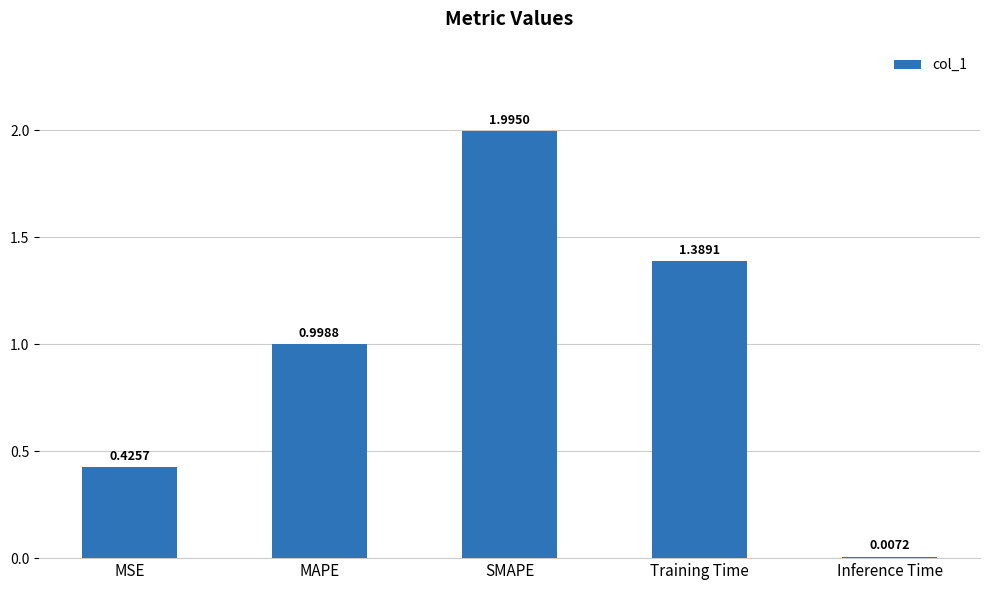

Is it true that the value at MSE is 0.2?

False